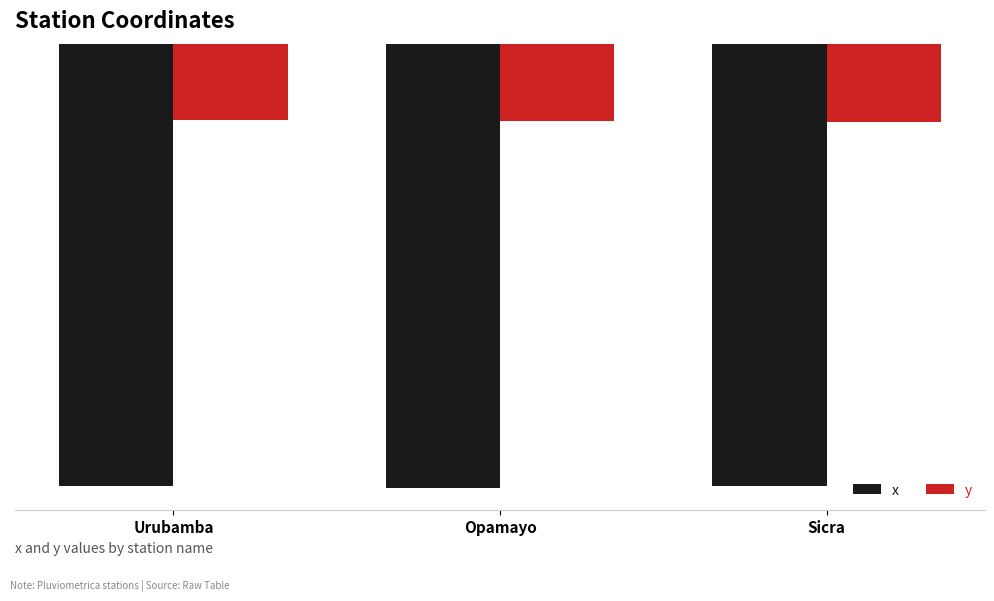

The y series shows -13.0 at Urubamba. True or false?

True